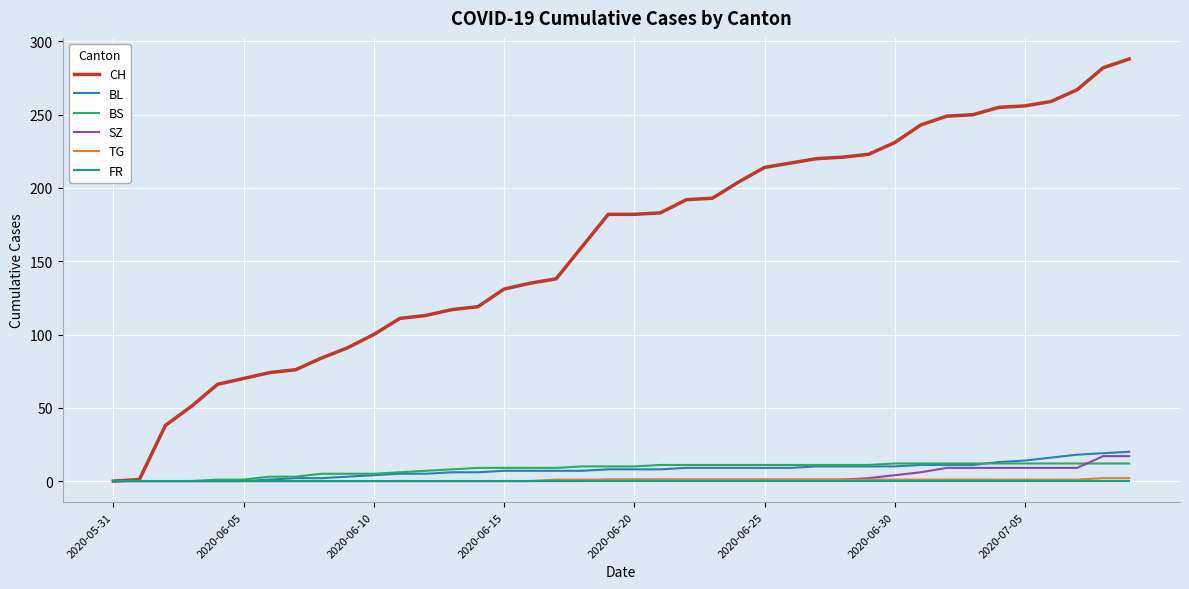

What is the difference between the maximum and minimum values in the CH series?

288